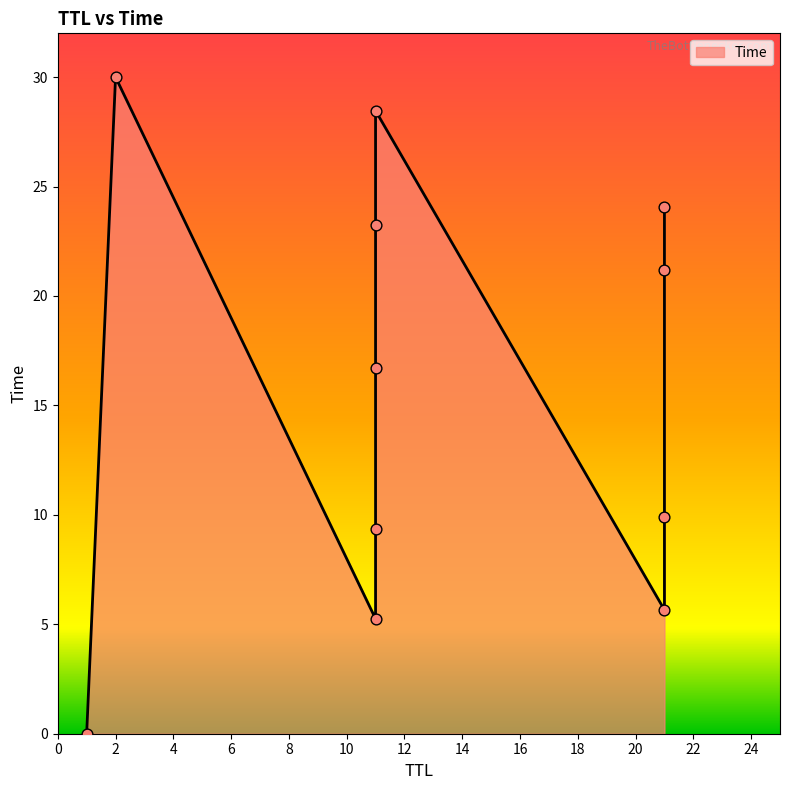

What is the change in value from 21 to 21?

+14.2